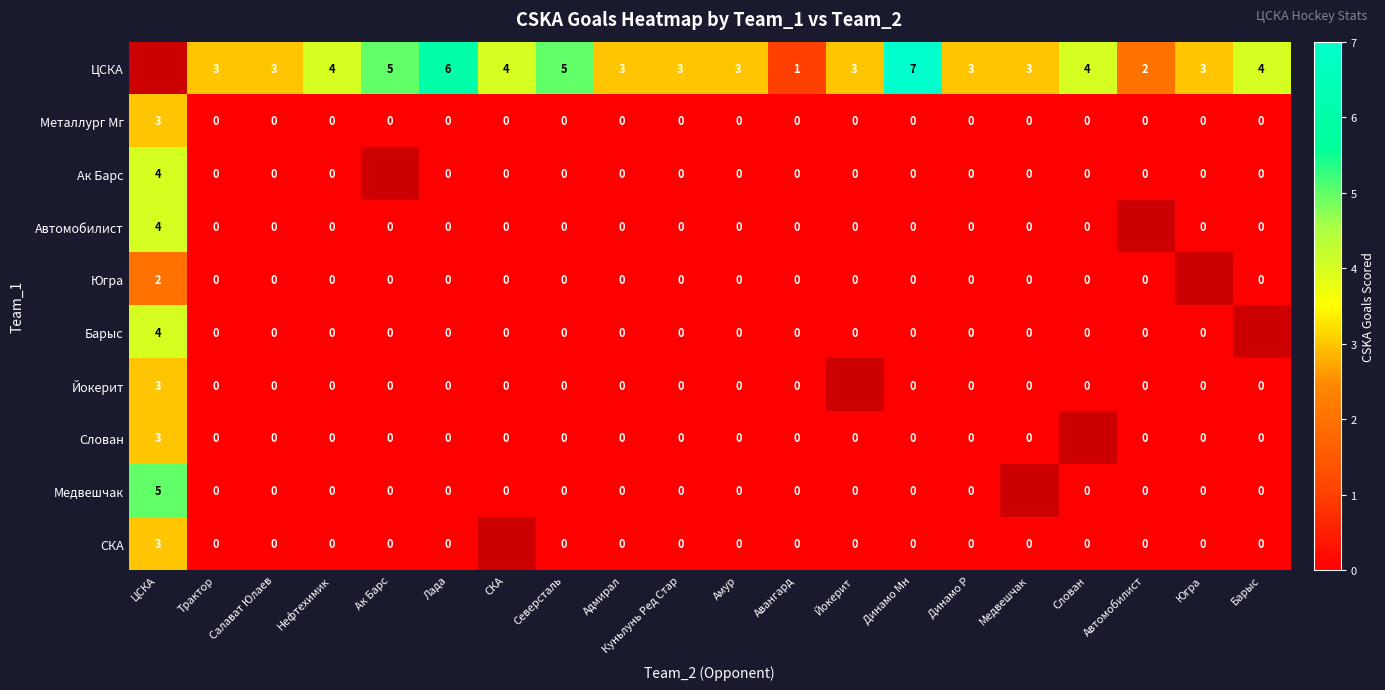

Is it true that ЦСКА equals 4 at Барыс?

True